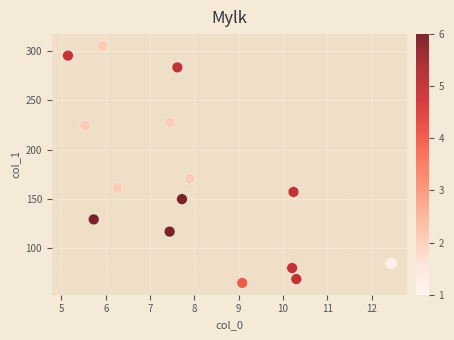

What is the range of Y values (max minus min)?

241.0